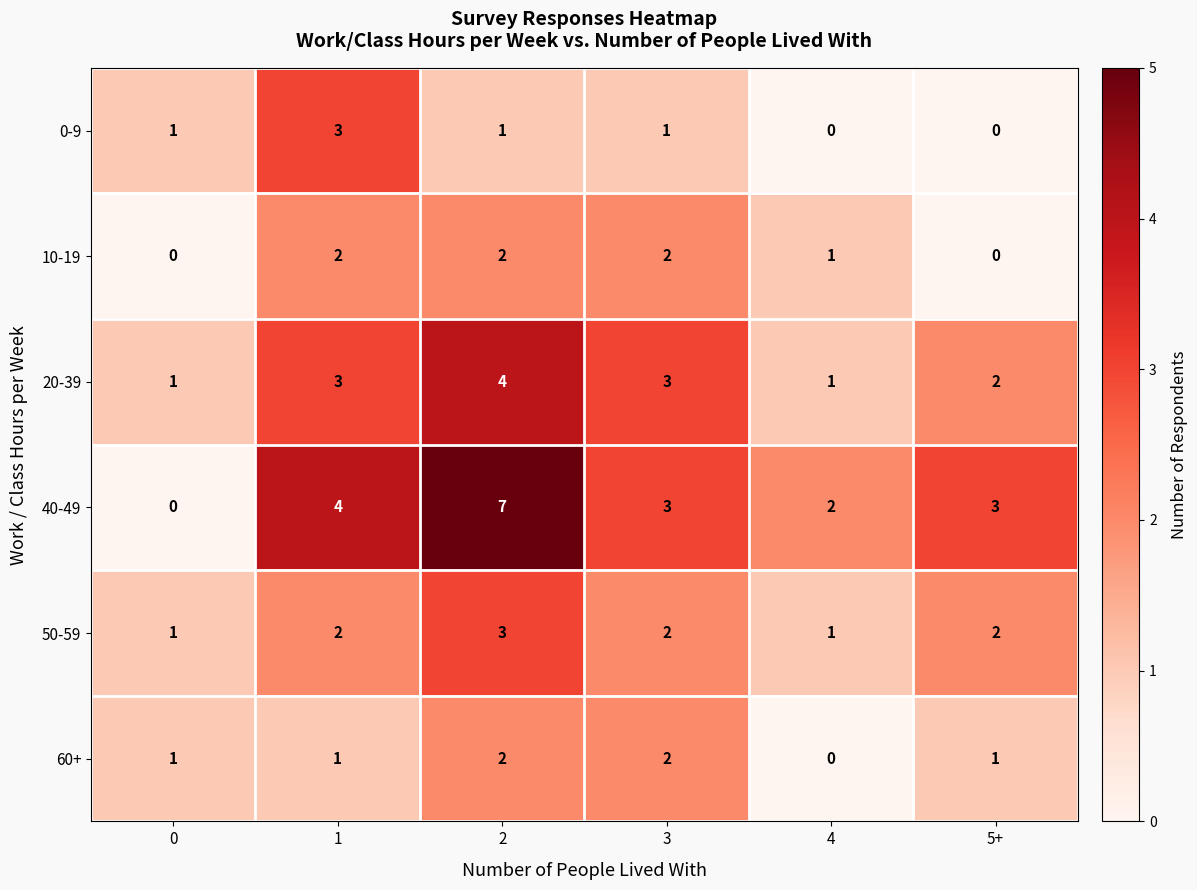

What is the highest value of the 20-39 series?

4